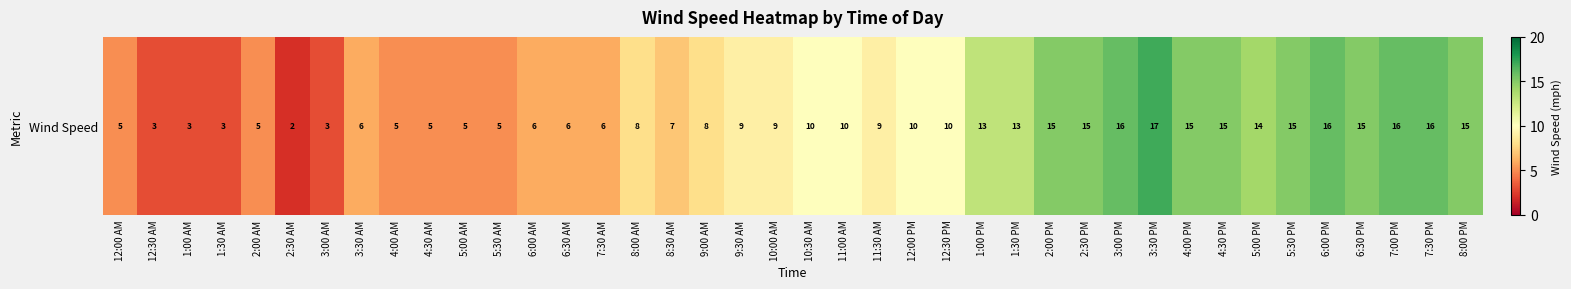

What is the smallest value displayed?

2